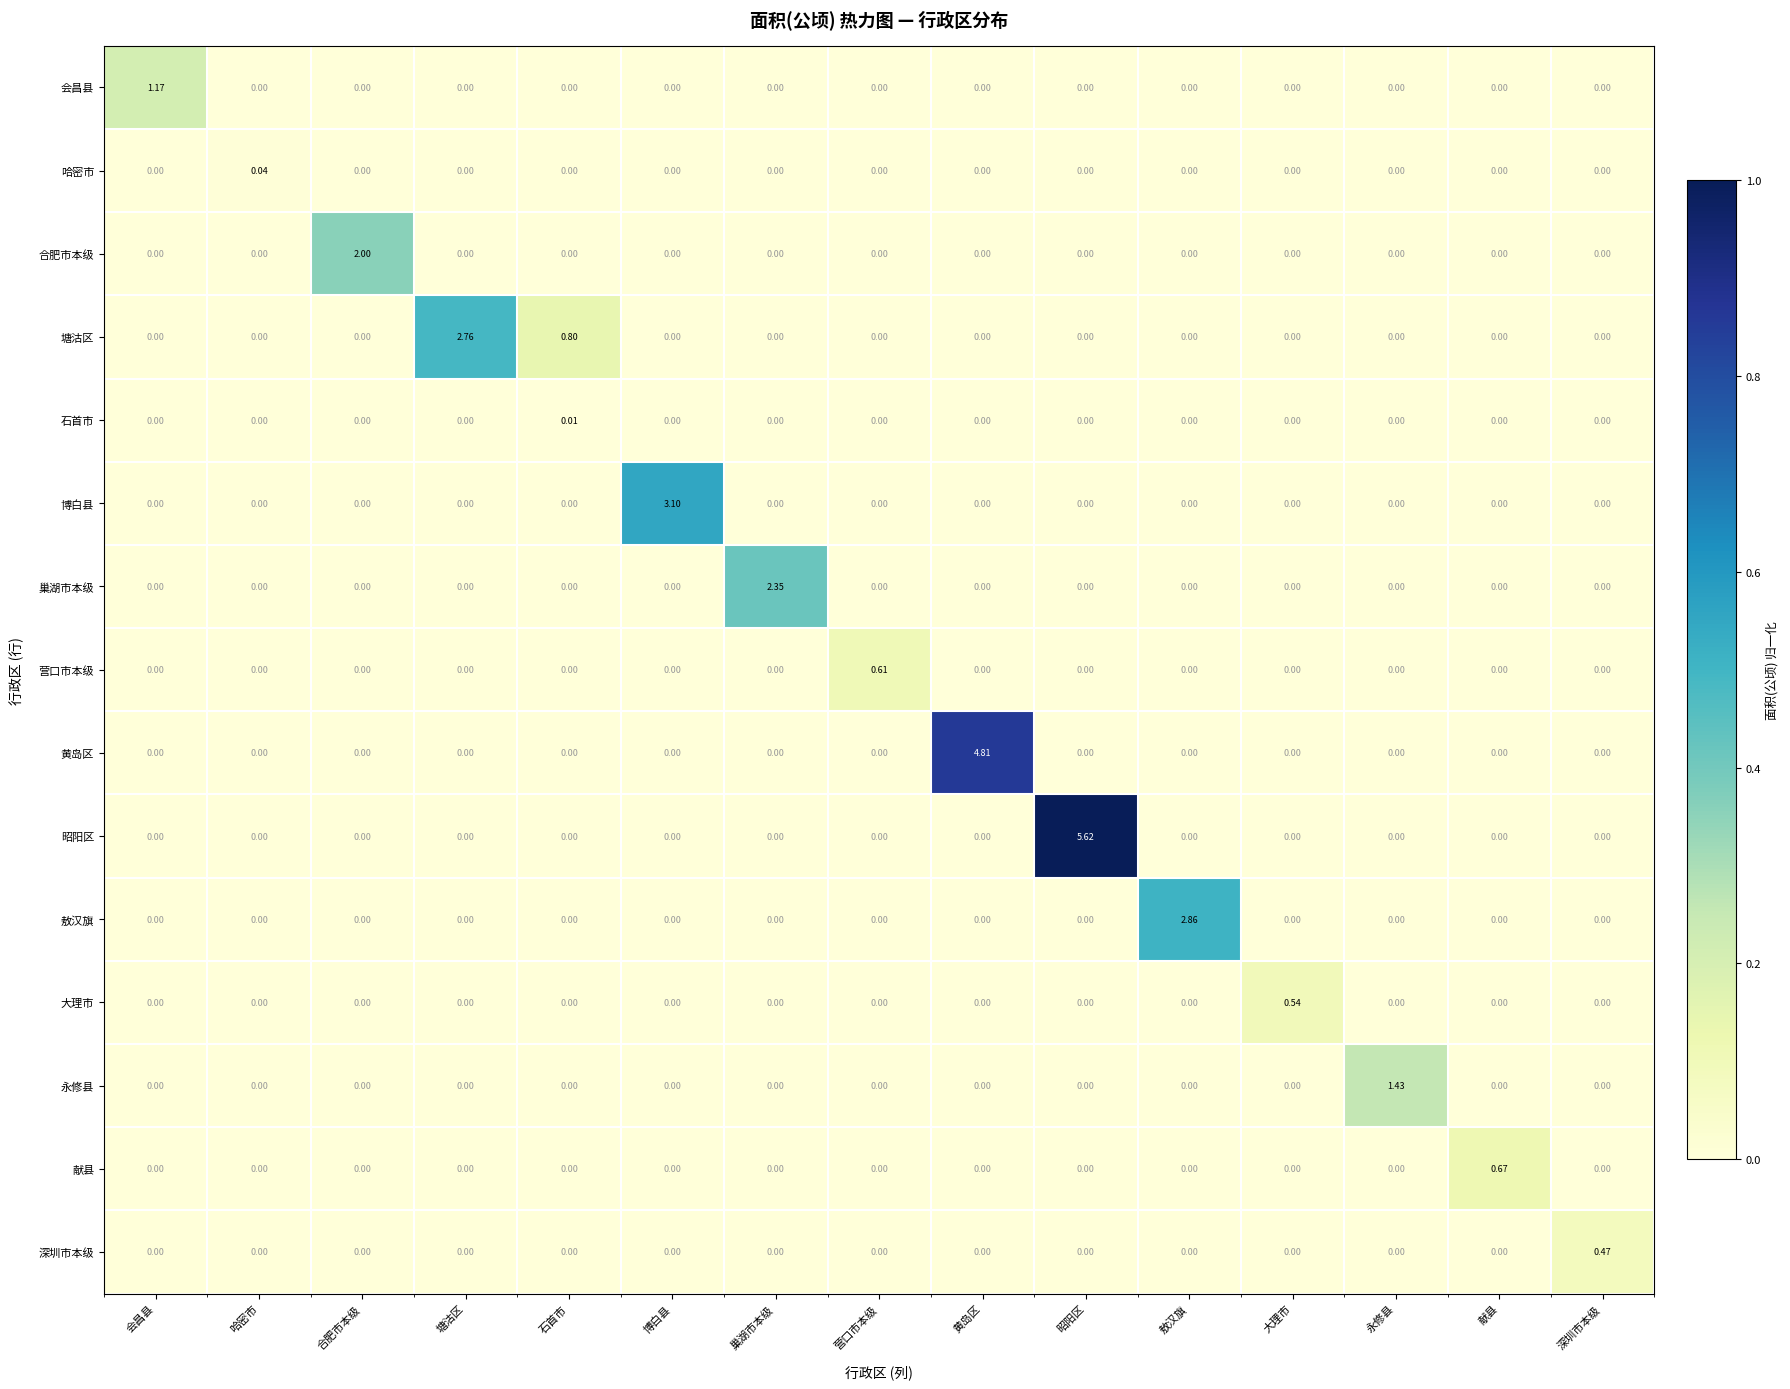

List the series in order of their peak value, lowest first.

石首市, 哈密市, 深圳市本级, 大理市, 营口市本级, 献县, 会昌县, 永修县, 合肥市本级, 巢湖市本级, 塘沽区, 敖汉旗, 博白县, 黄岛区, 昭阳区